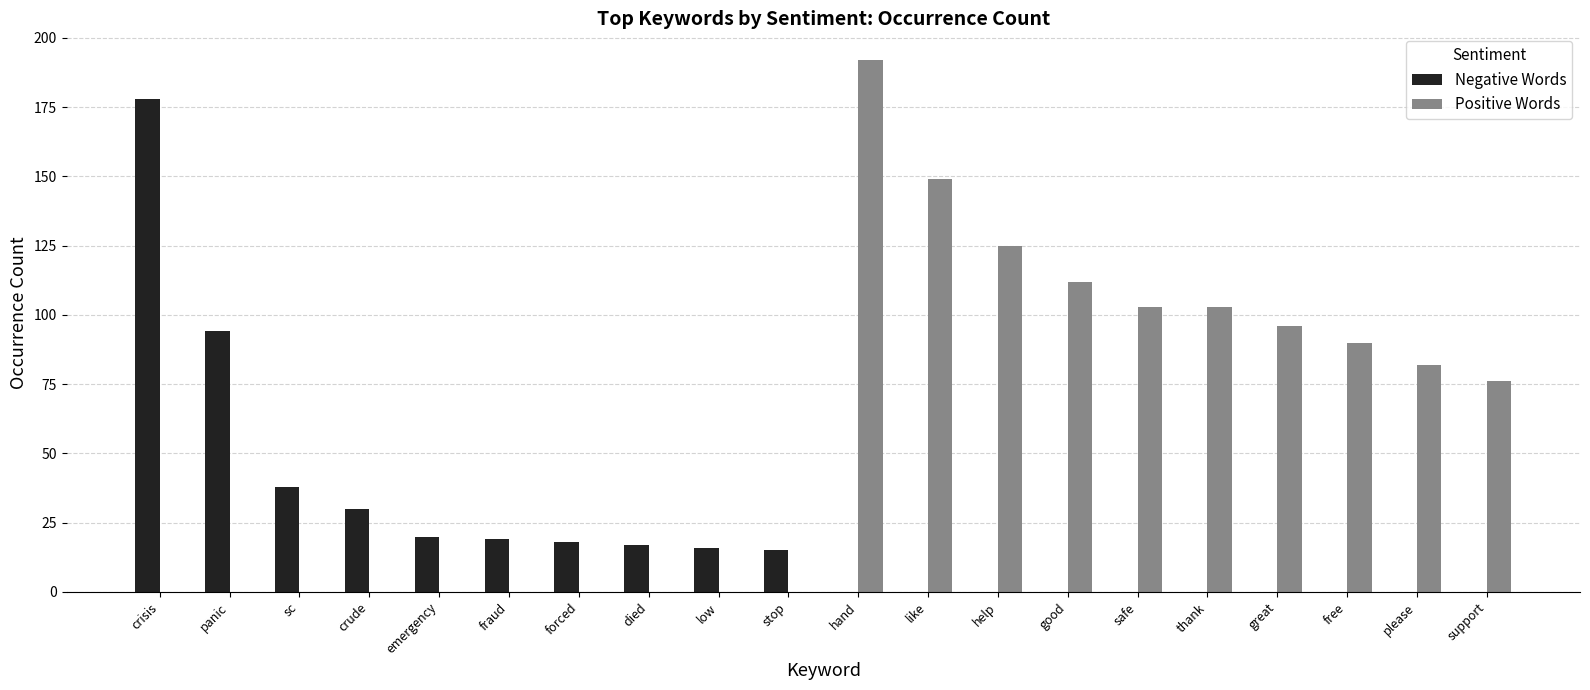

How many distinct data groups are displayed?

2